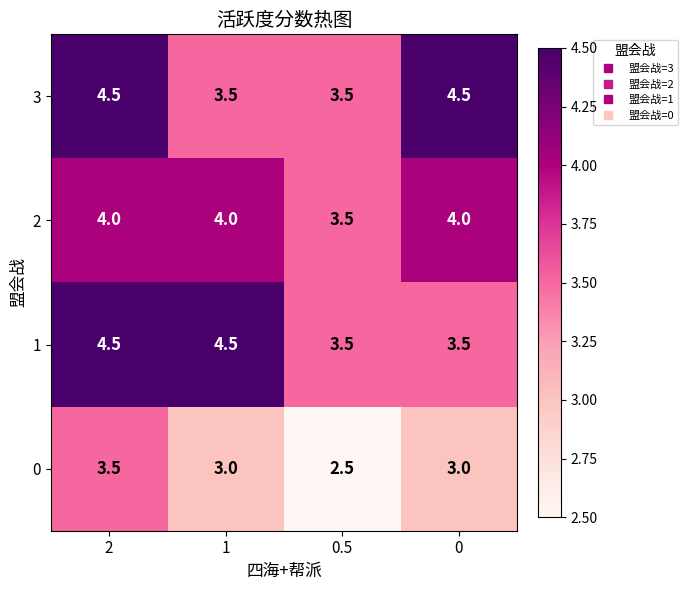

True or false: 2 has a value of 3.5 at 0.5.

True